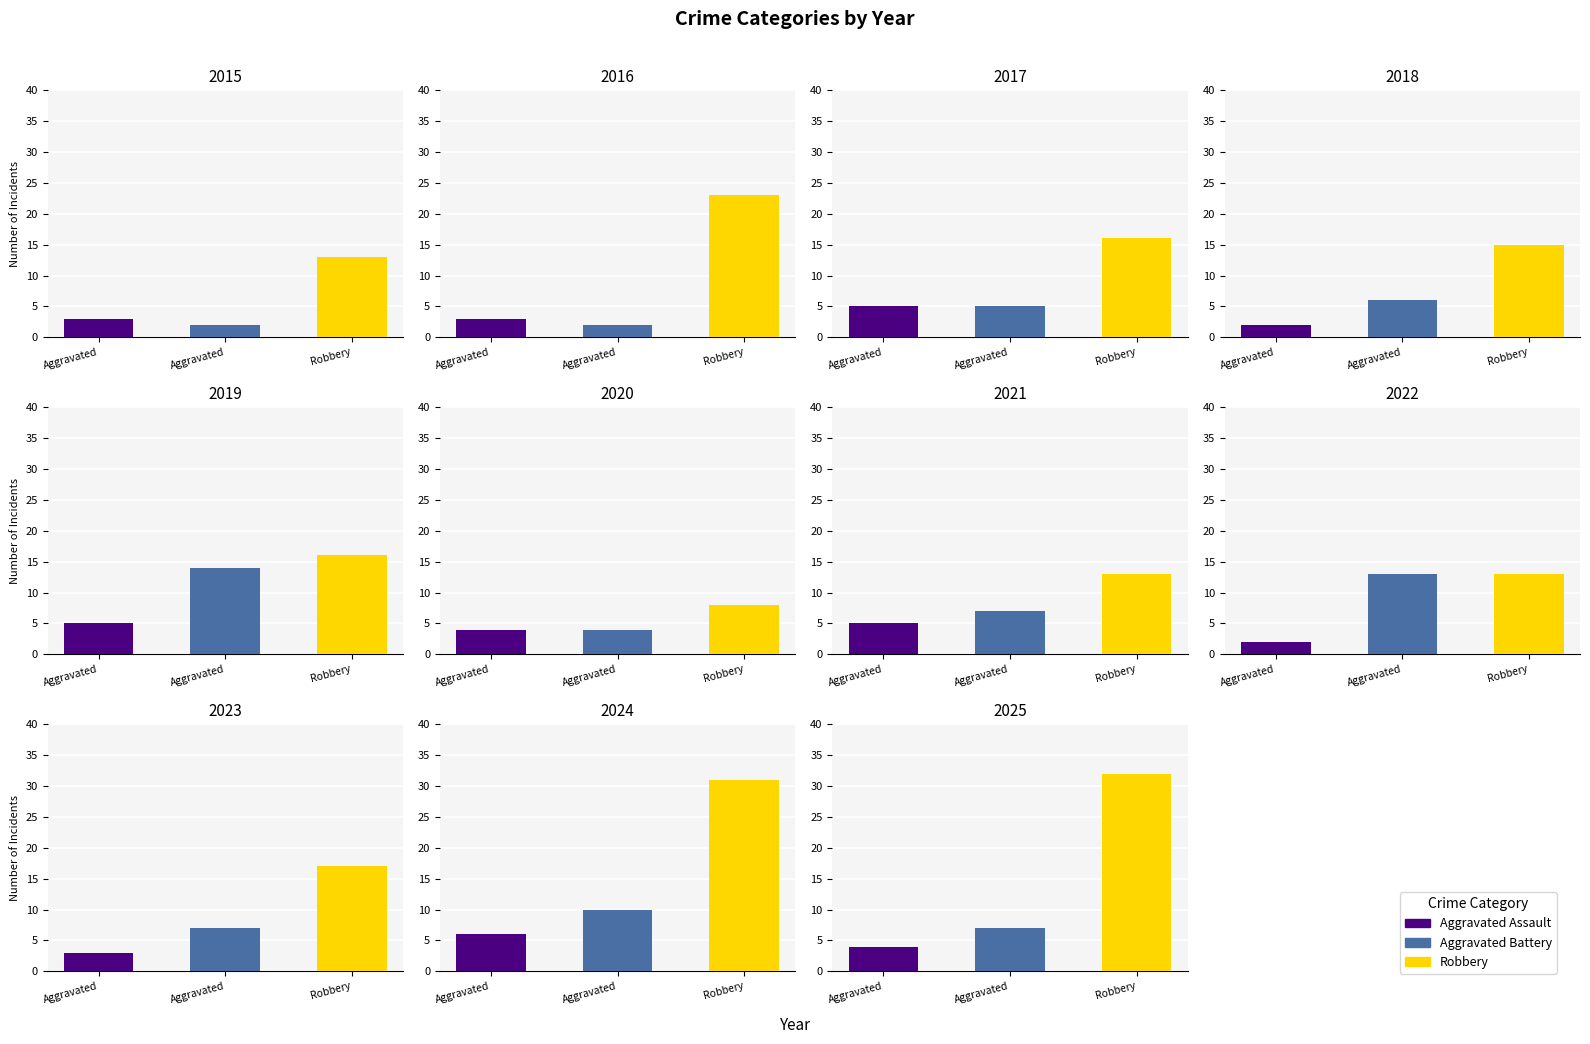

Is it true that Aggravated Assault equals 4 at 2018?

False